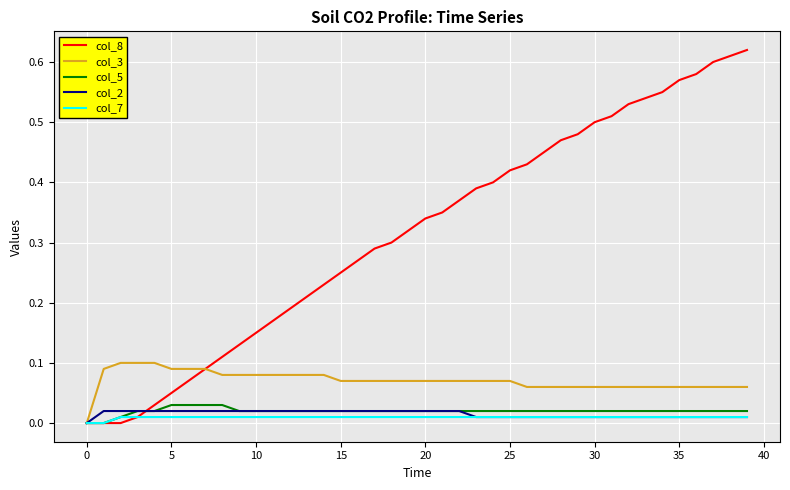

Which series has the largest total across all categories?

col_8